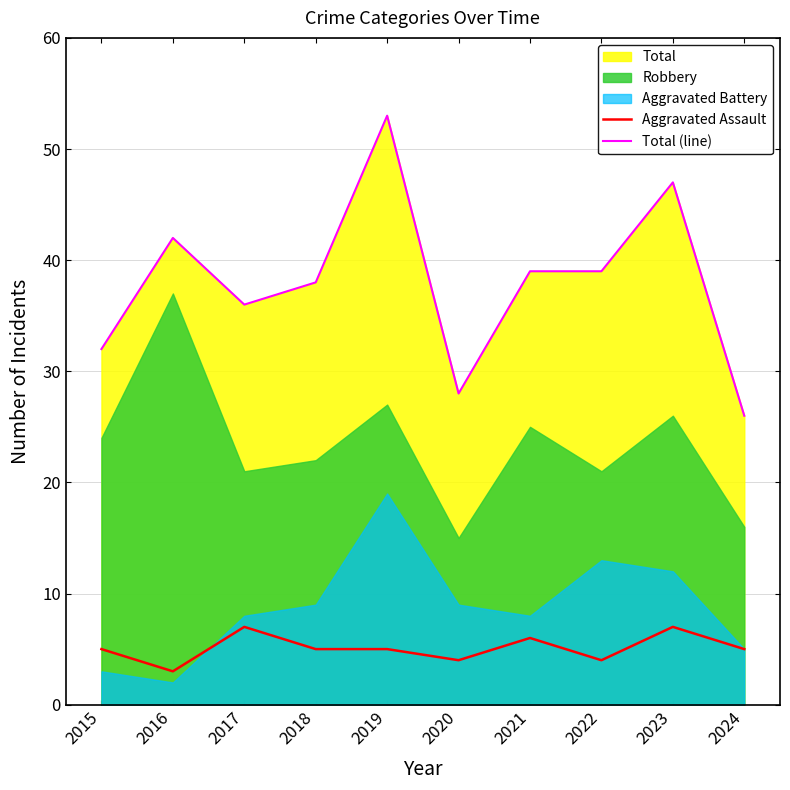

True or false: Aggravated Assault and Total (line) cross at least once.

False